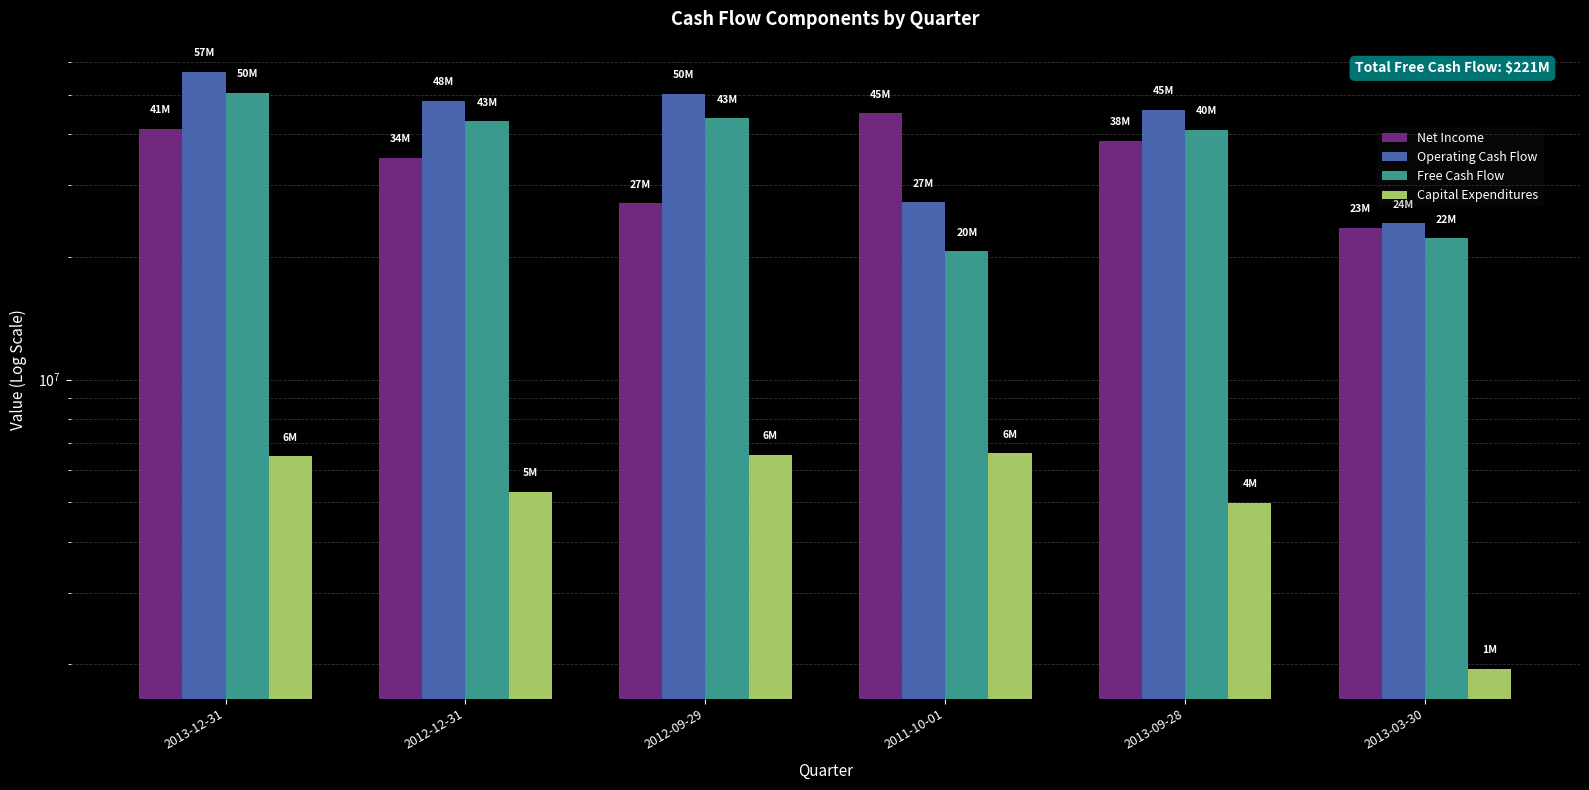

What position from the right is 2012-12-31?

5